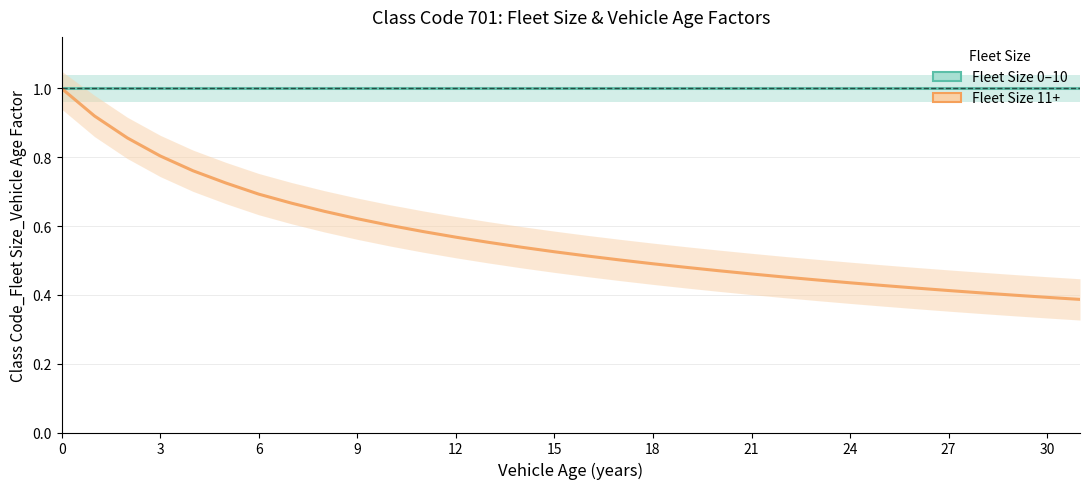

At 25, list the series in order from largest to smallest.

Fleet Size 0-10, Fleet Size 11+